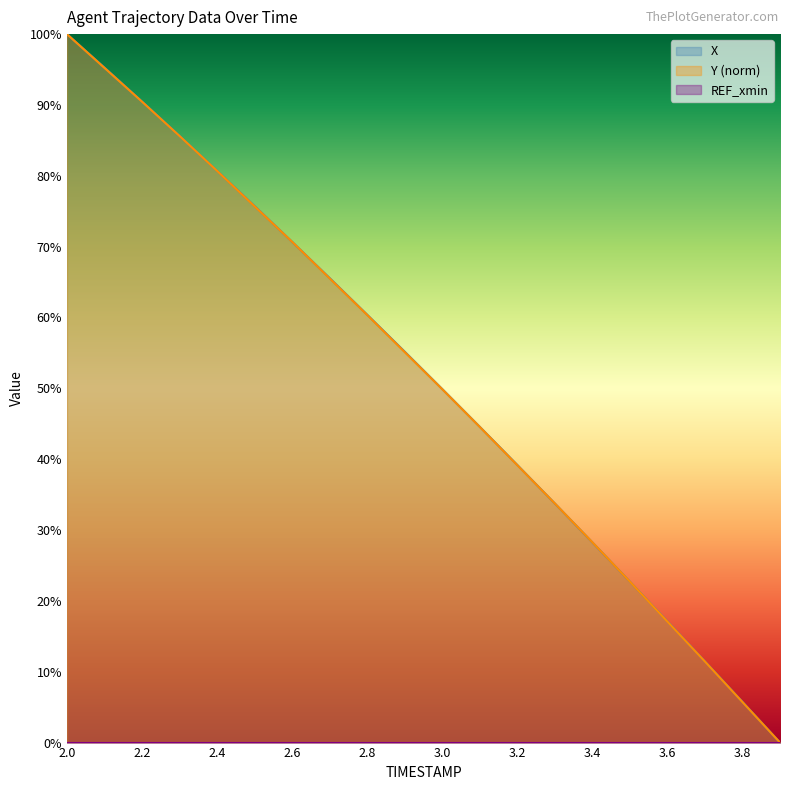

Is it true that X equals 19.7 at 3.3?

False